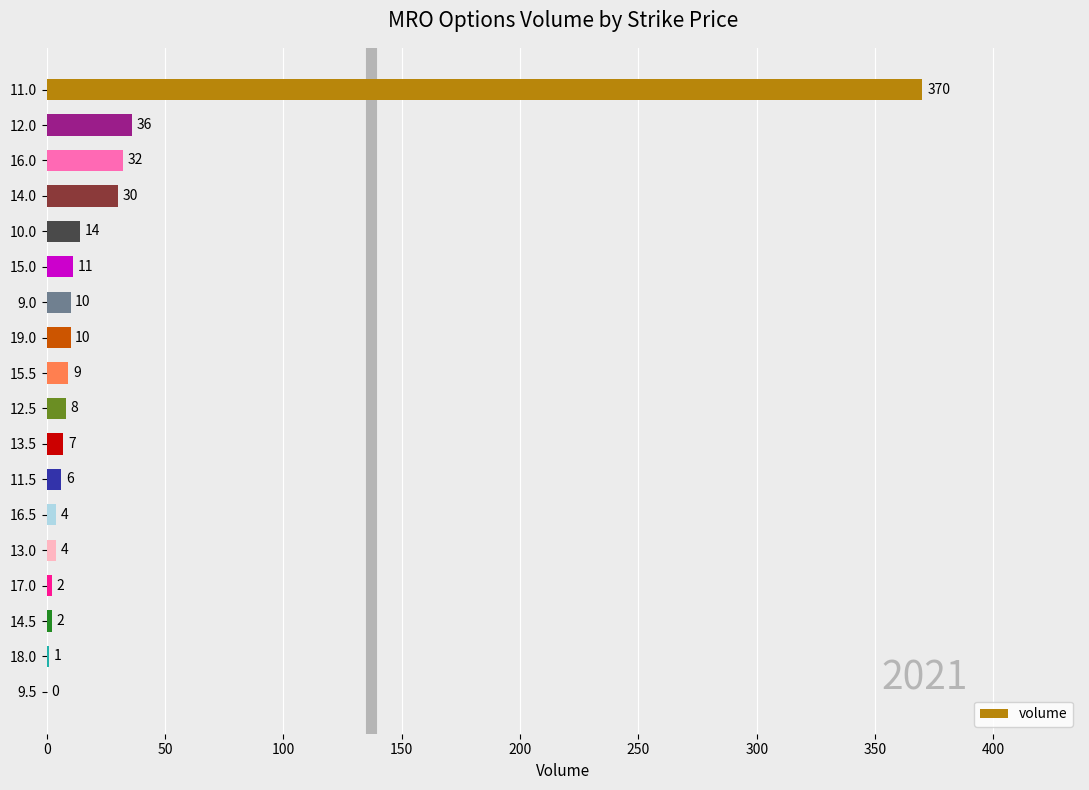

Reading top to bottom, what are all the values shown in this chart?

11.0=370	12.0=36	16.0=32	14.0=30	10.0=14	15.0=11	9.0=10	19.0=10	15.5=9	12.5=8	13.5=7	11.5=6	16.5=4	13.0=4	17.0=2	14.5=2	18.0=1	9.5=0